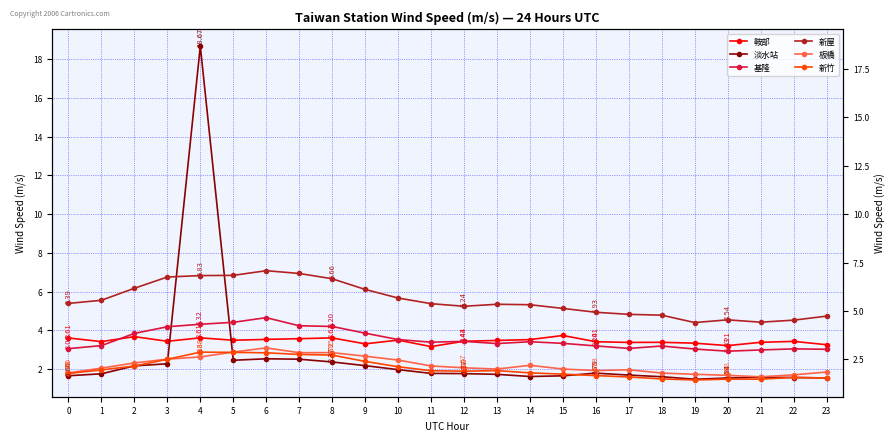

True or false: 新竹 and 新屋 intersect in this chart.

False